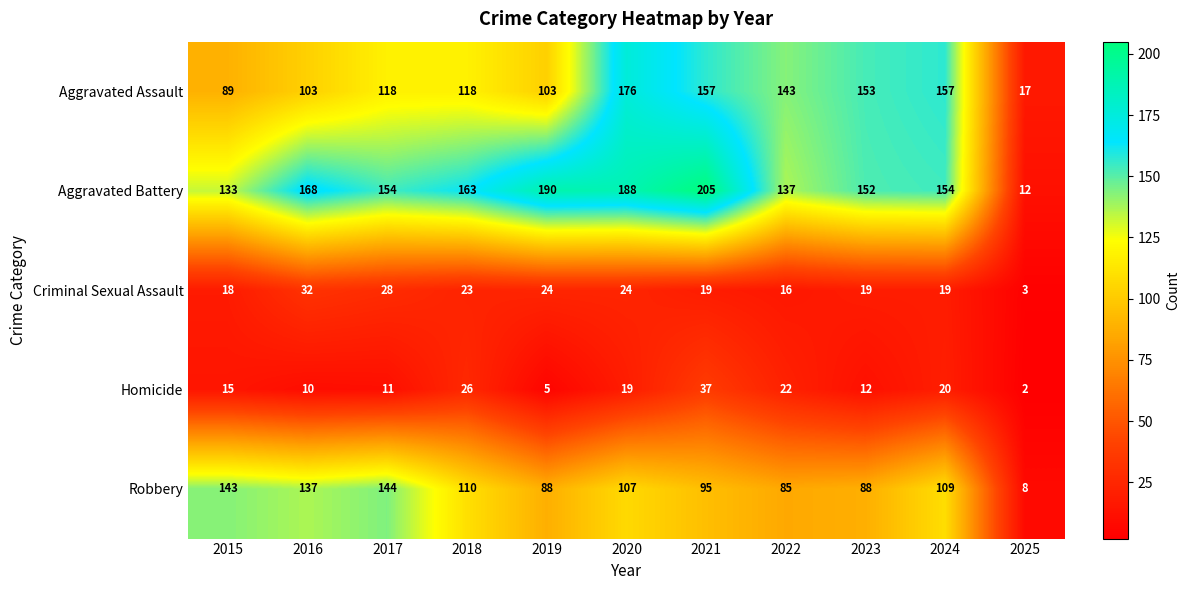

What is the difference between the maximum and minimum values in the Homicide series?

35